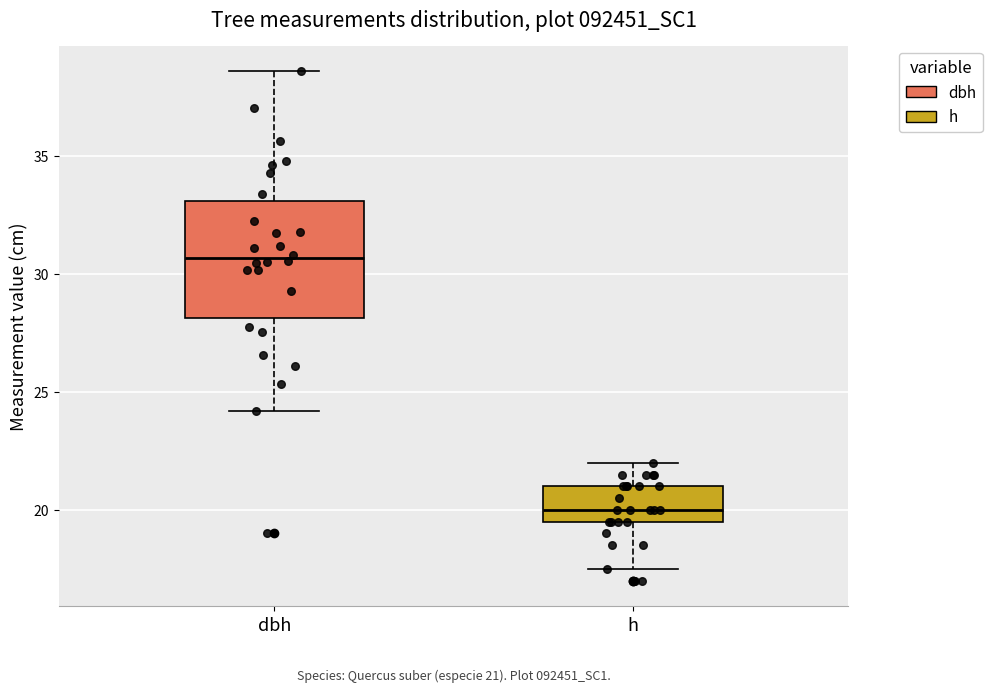

Which box's median line is the highest?

dbh